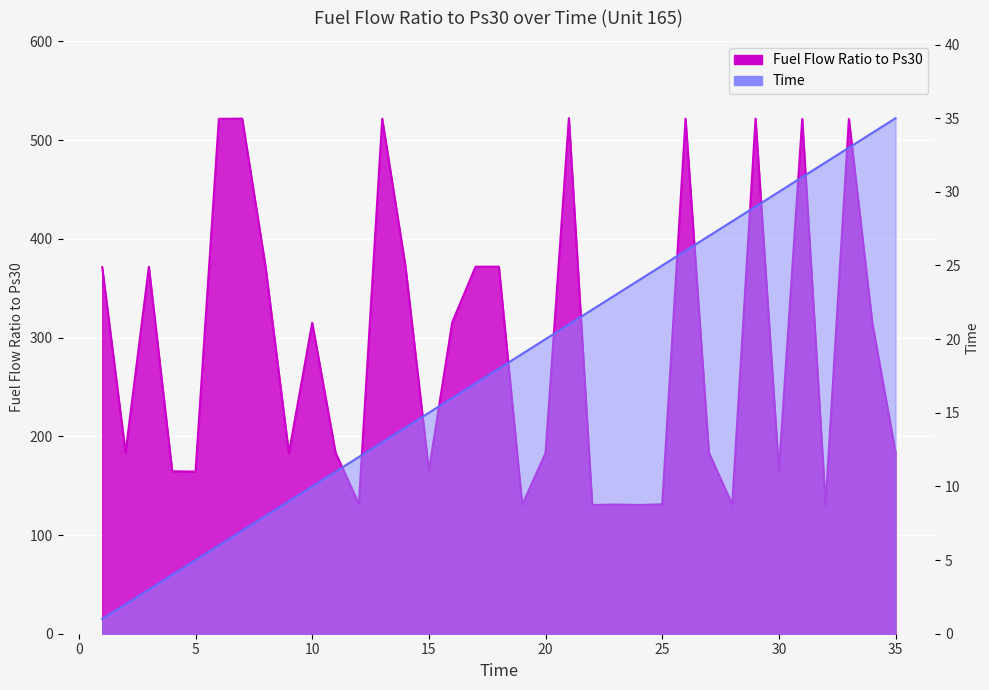

What is the difference between the highest and lowest values at 21?

501.2